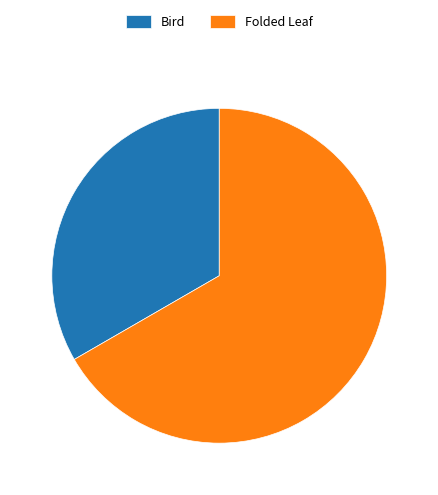

How many segments does this pie chart have?

2